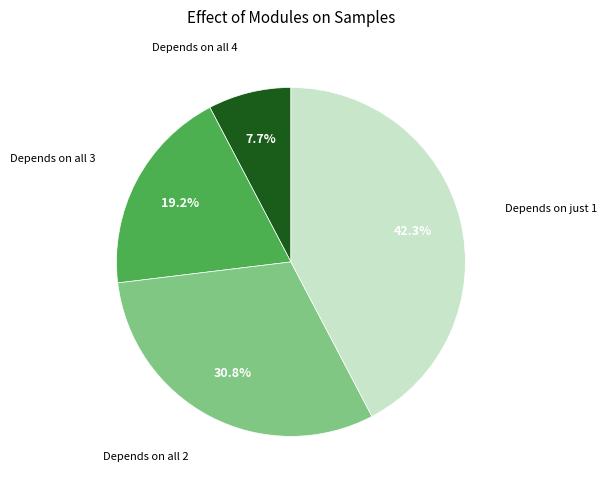

Is there any slice that represents more than half of the pie?

No